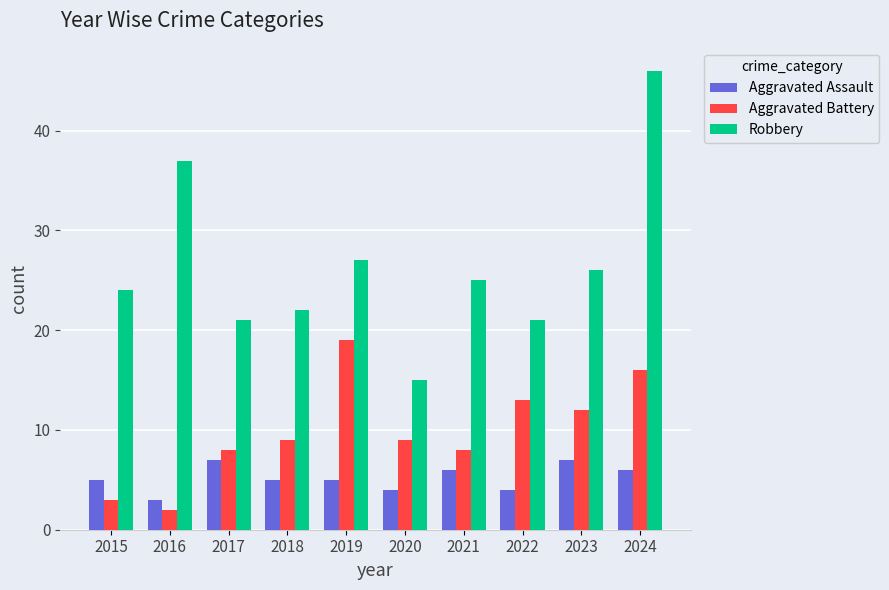

The value of Robbery at 2019 is 17. True or false?

False